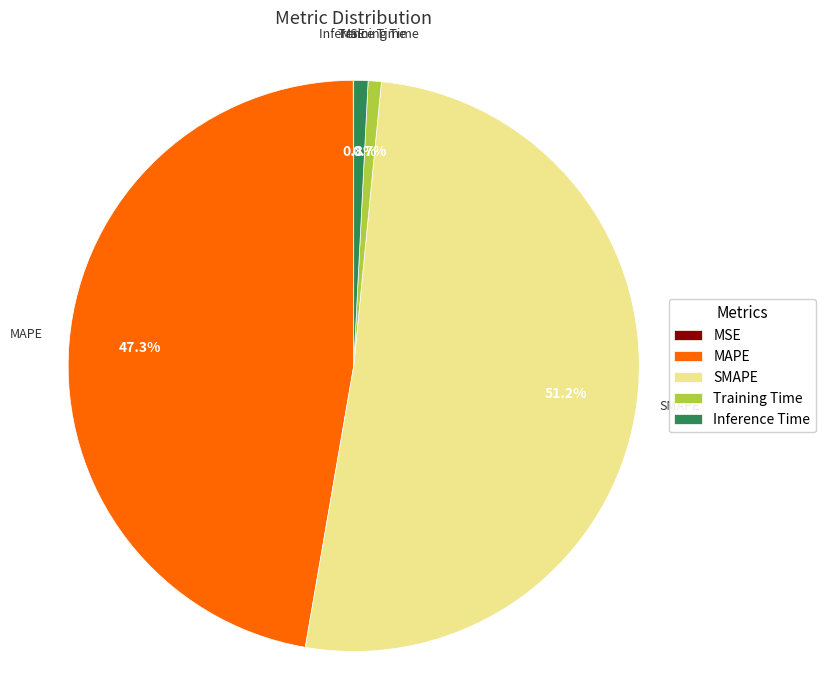

What is the total percentage of Training Time and MAPE?

48.0%